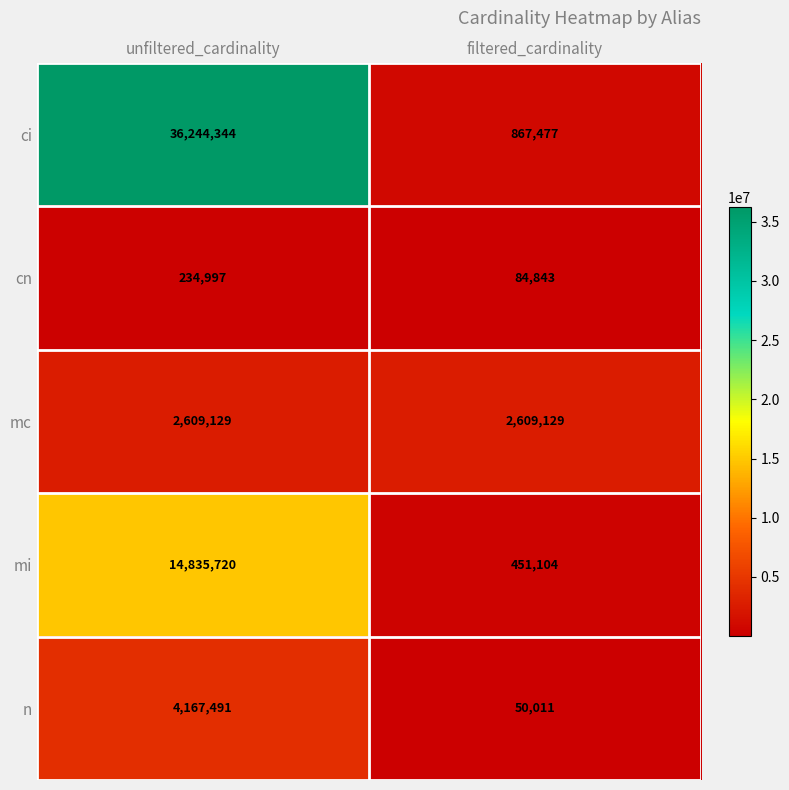

What is the average value of the mi series?

7643412